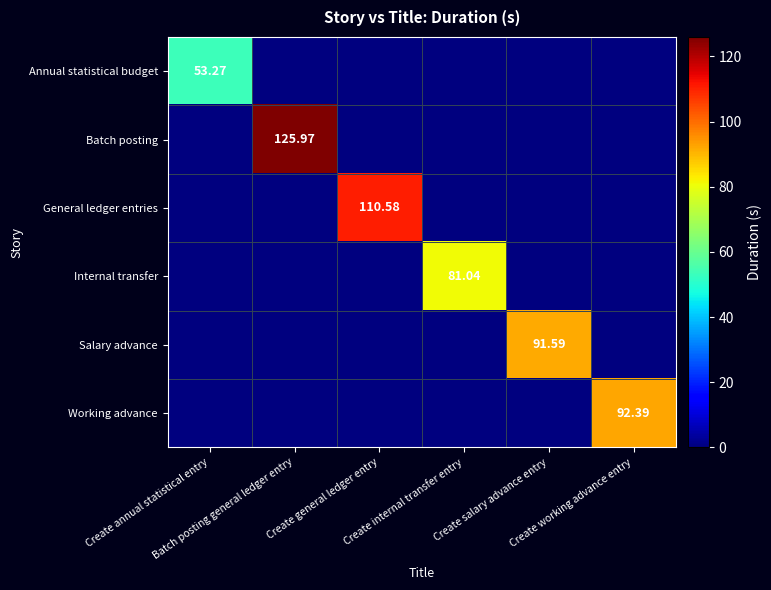

At how many categories does at least one series exceed 105?

2